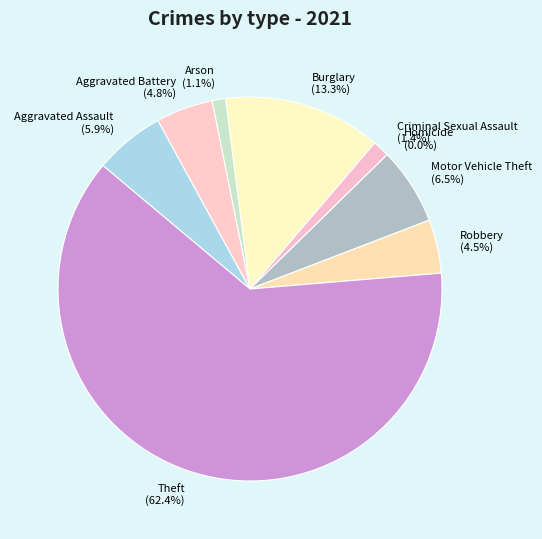

Rank the categories by value from lowest to highest.

Homicide, Arson, Criminal Sexual Assault, Robbery, Aggravated Battery, Aggravated Assault, Motor Vehicle Theft, Burglary, Theft